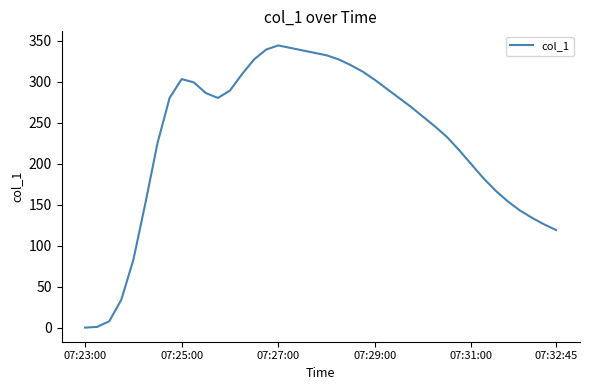

What is the greatest value displayed?

344.0